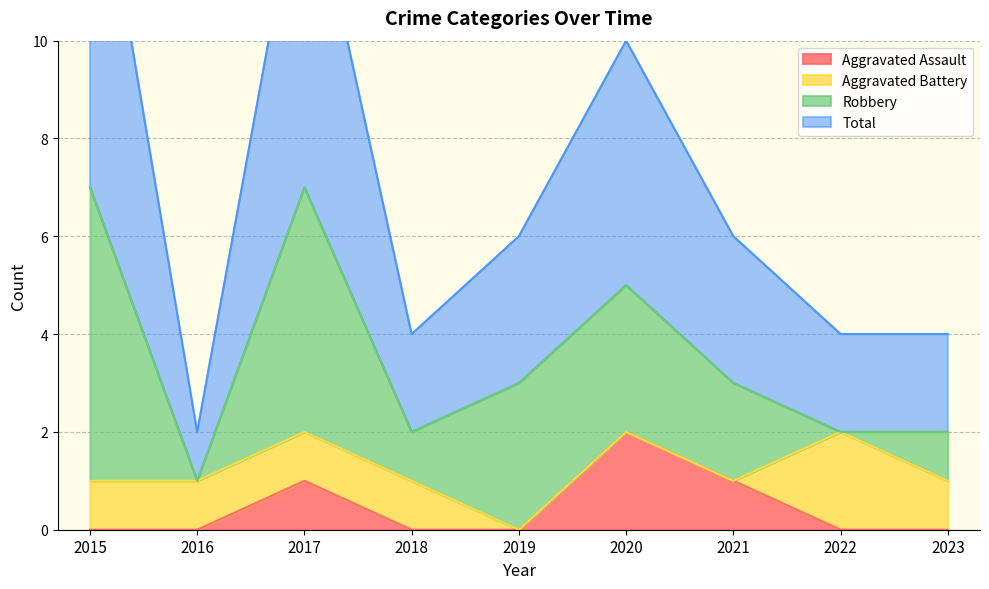

True or false: Aggravated Assault and Total cross at least once.

False